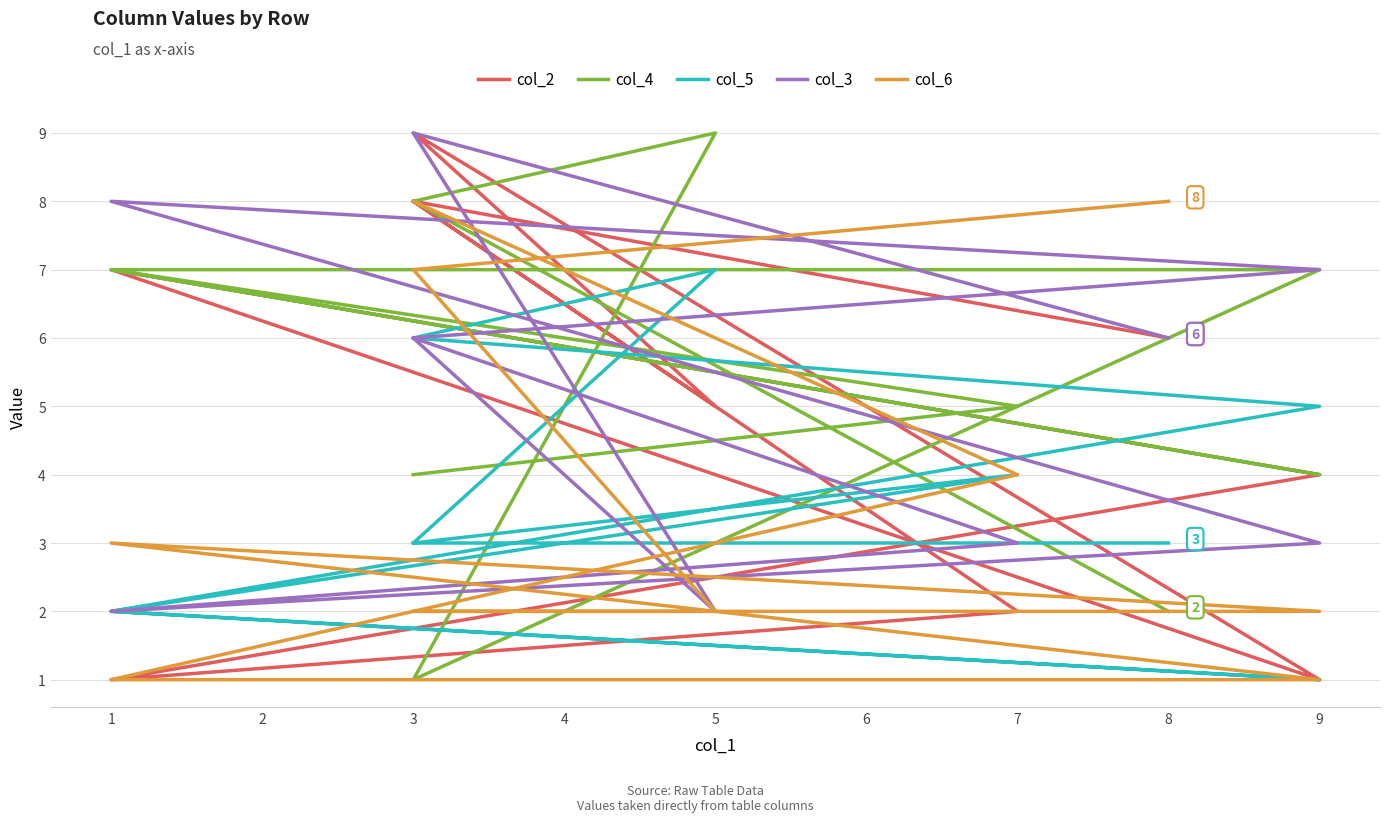

At which category does col_5 reach its first local peak?

7